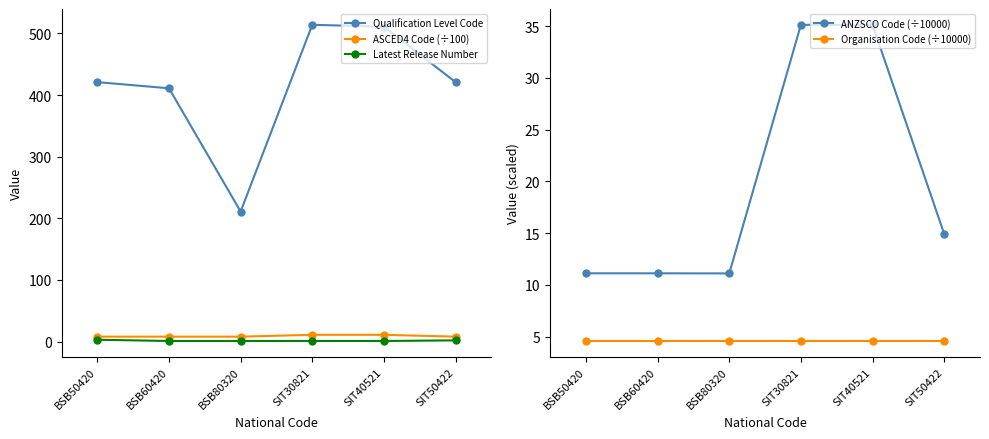

True or false: ASCED4 Code (÷100) and Qualification Level Code intersect in this chart.

False